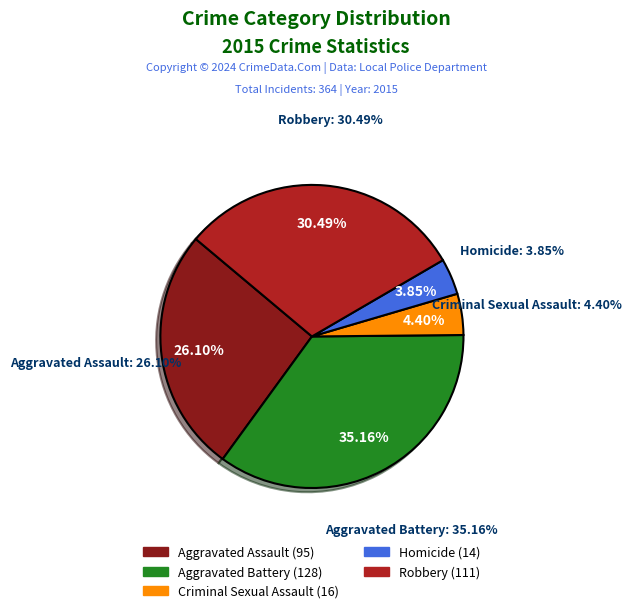

What is the change in value from Criminal Sexual Assault to Homicide?

-2